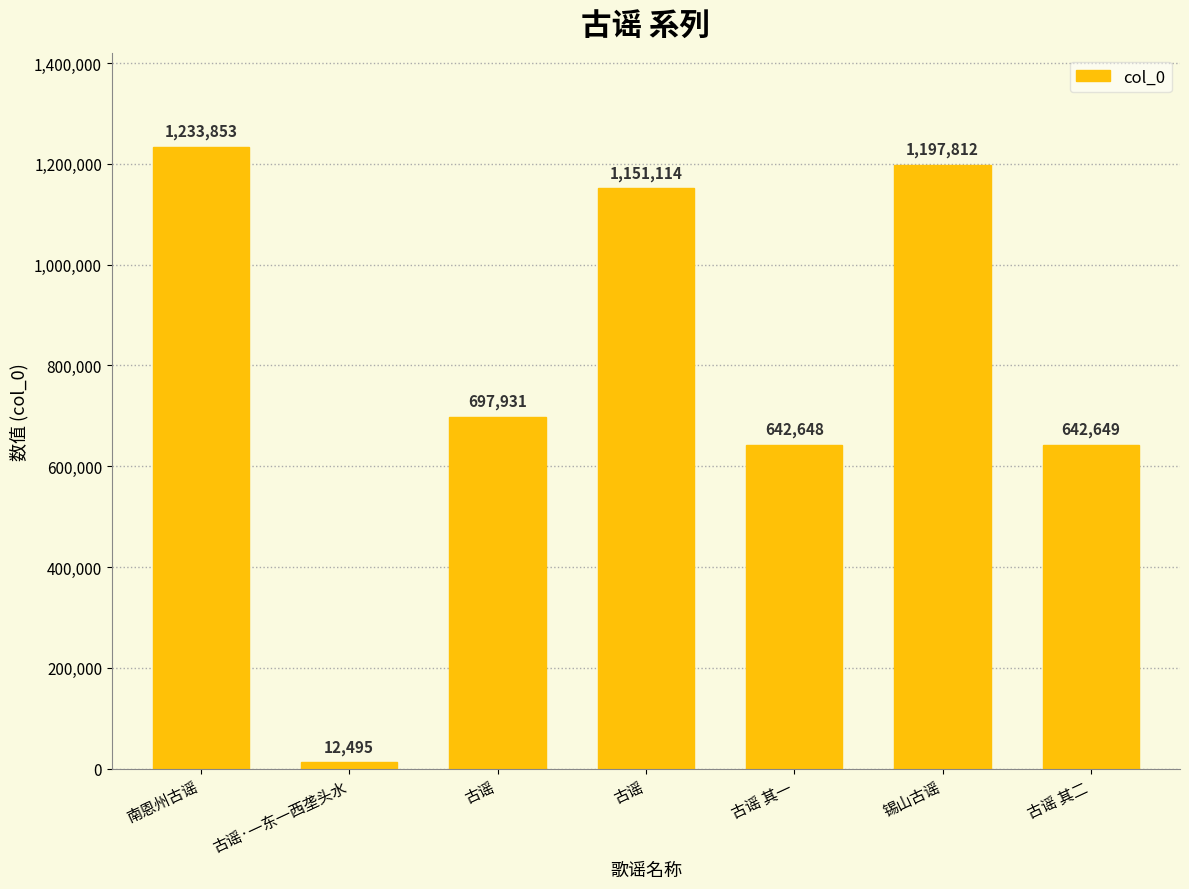

What is the smallest value displayed?

12495